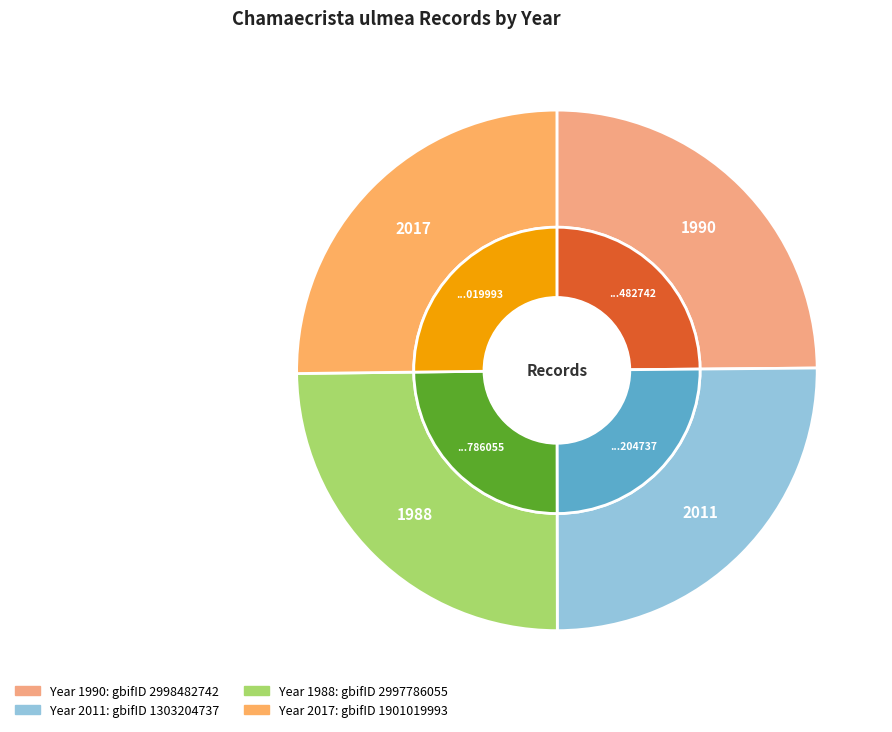

True or false: 1303204737 accounts for 35% of the total.

False